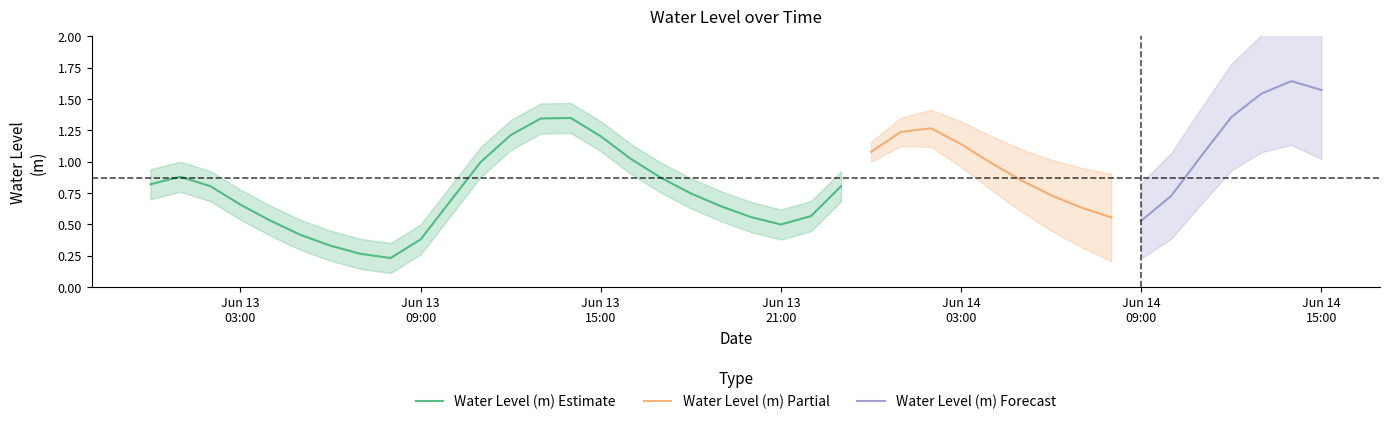

What is the difference between the maximum and second lowest values?

1.4